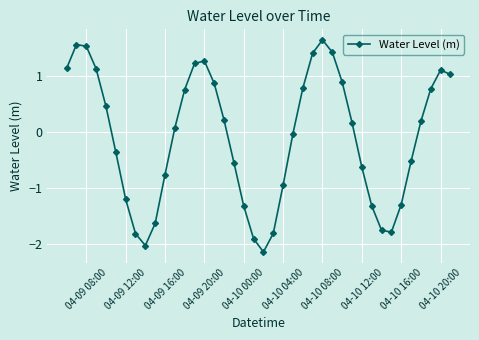

What is the difference between the maximum and second lowest values?

3.7